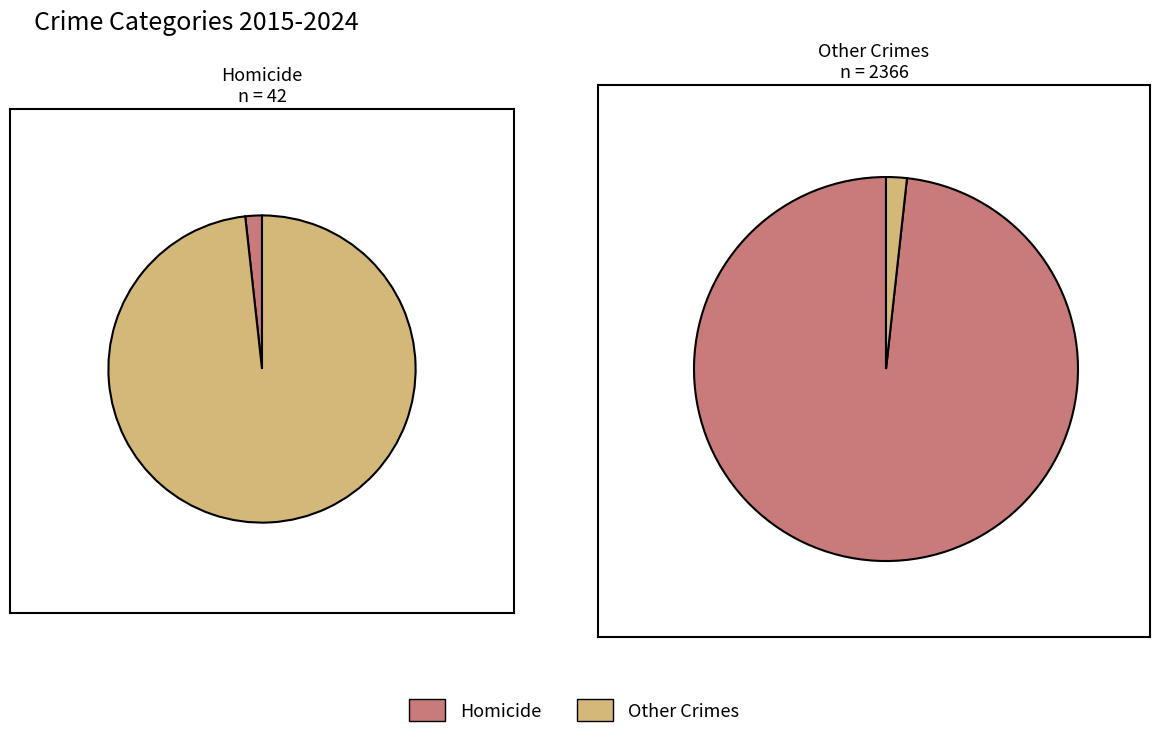

Is 2019 the majority of the pie?

No